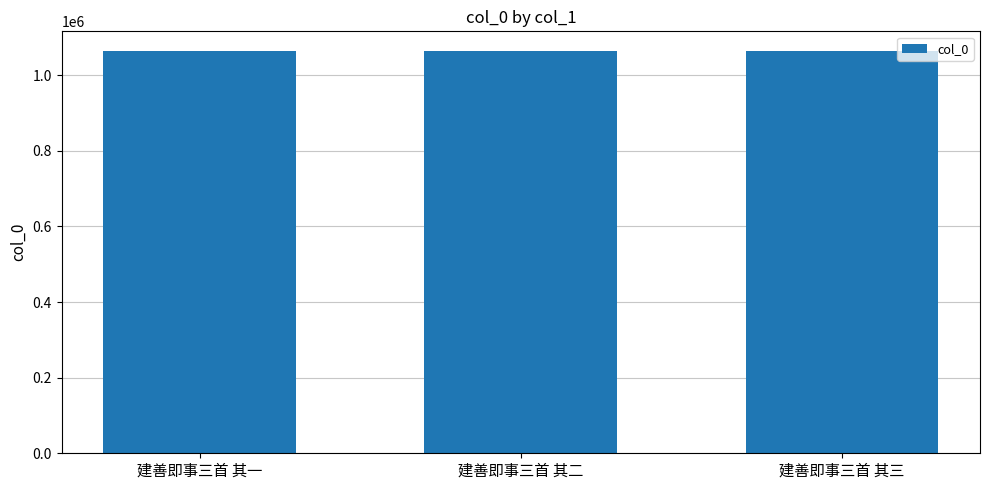

What is the label of the 2nd bar from the right?

建善即事三首 其二